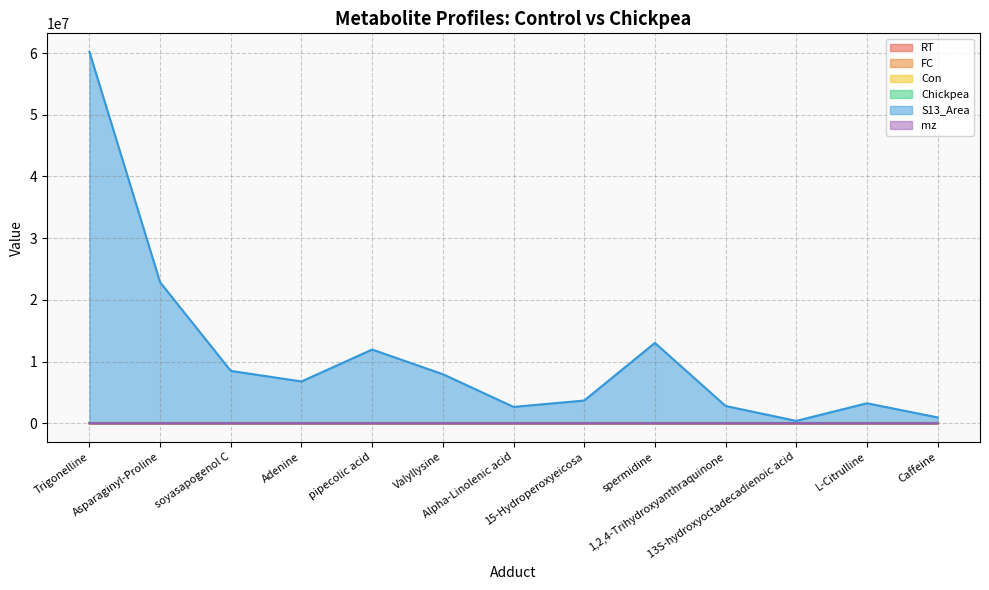

At Caffeine, list the series in order from smallest to largest.

FC, RT, Chickpea, Con, mz, S13_Area